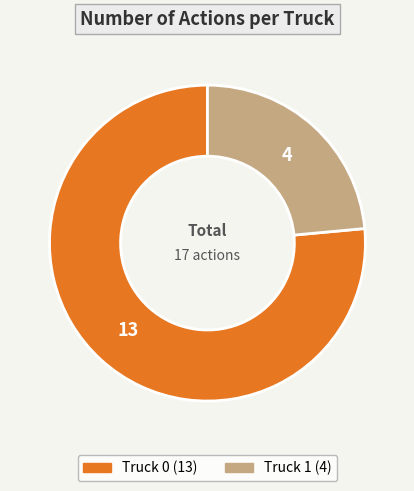

Is the sum of Truck 1 and Truck 0 greater than half?

Yes